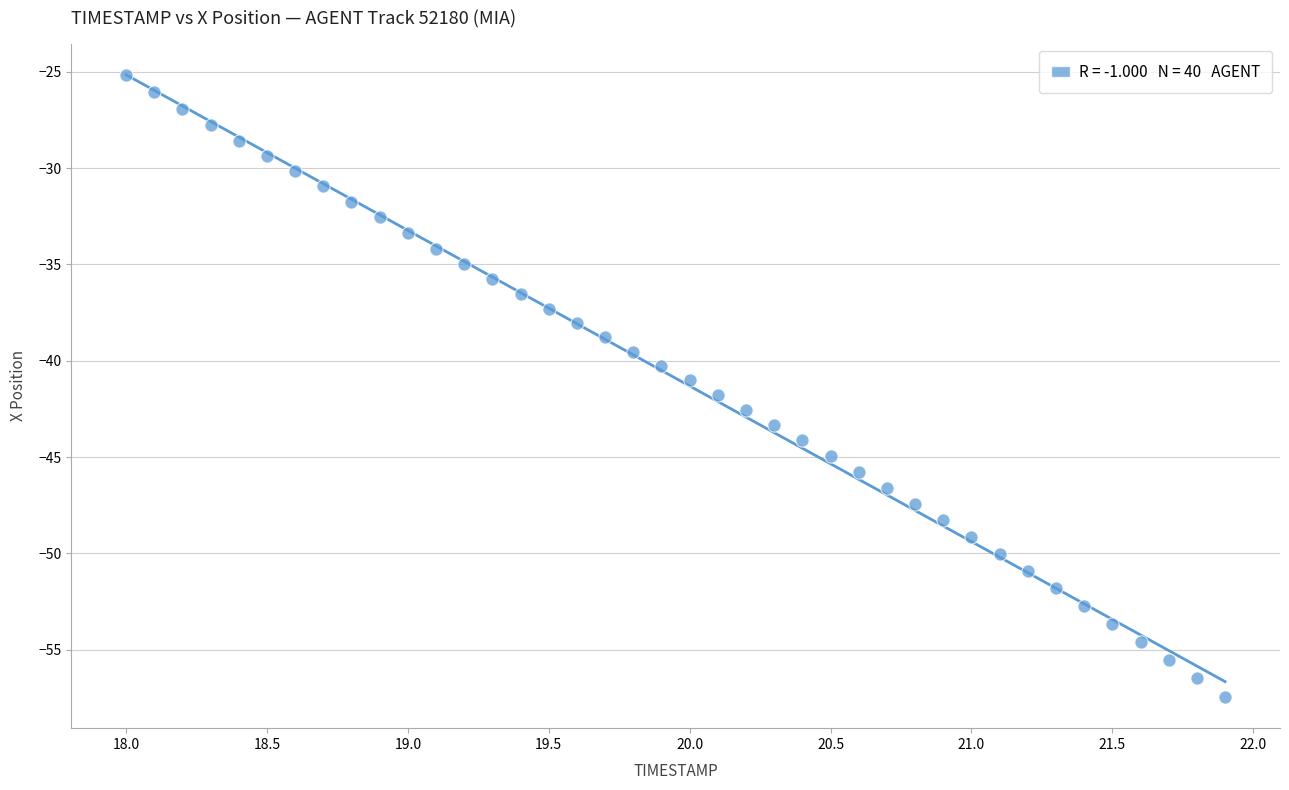

What is the range of X values (max minus min)?

3.9